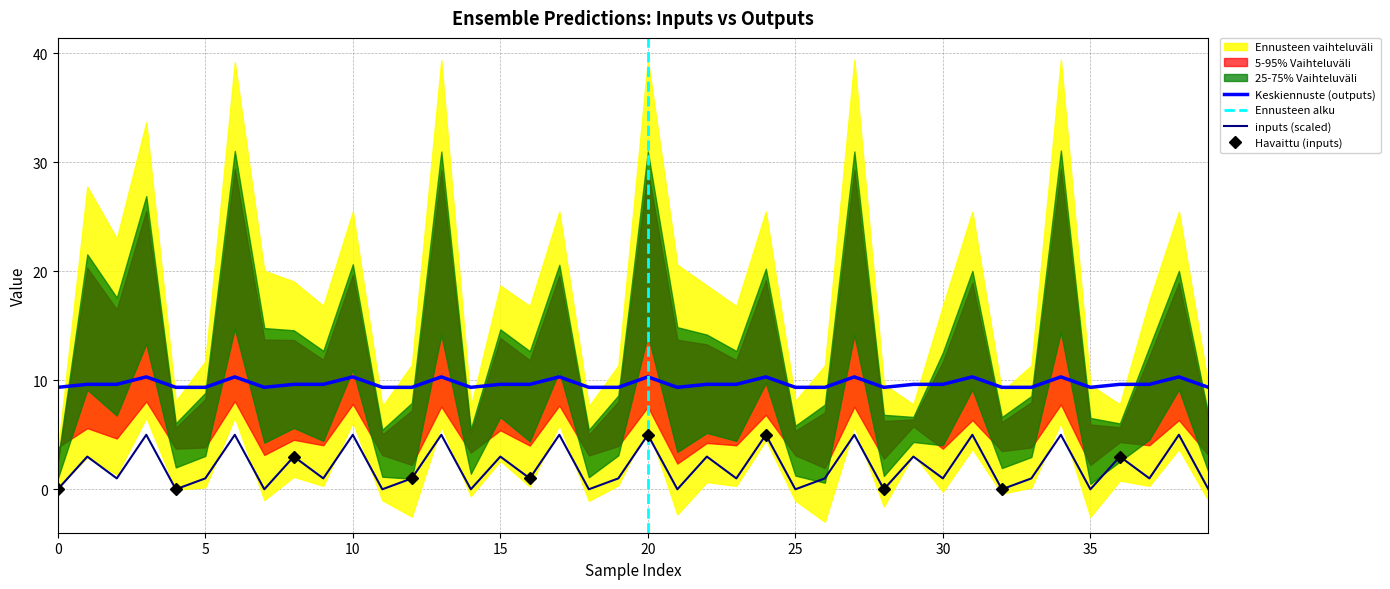

How many outputs values are between 9 and 10?

29